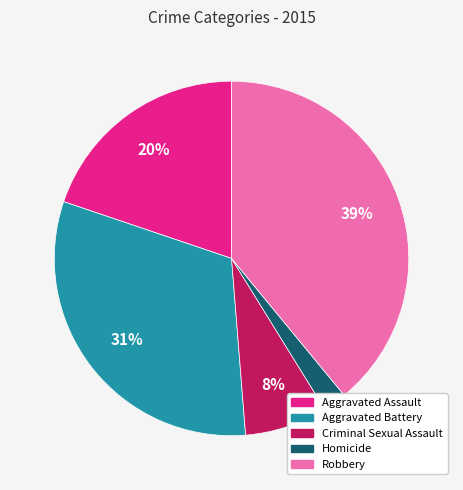

To the nearest percent, what is the difference between the largest and smallest slice percentages?

37%